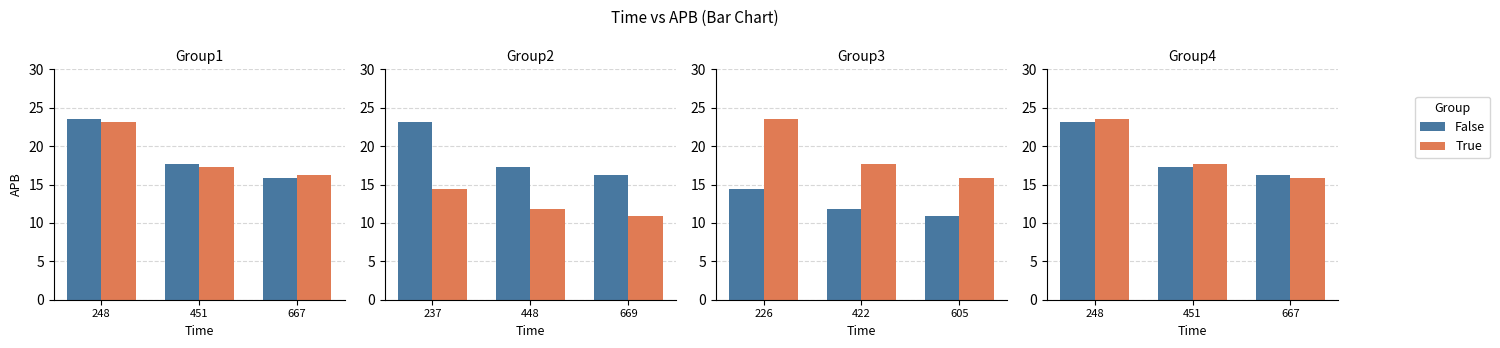

Which series has the largest range (max minus min)?

True